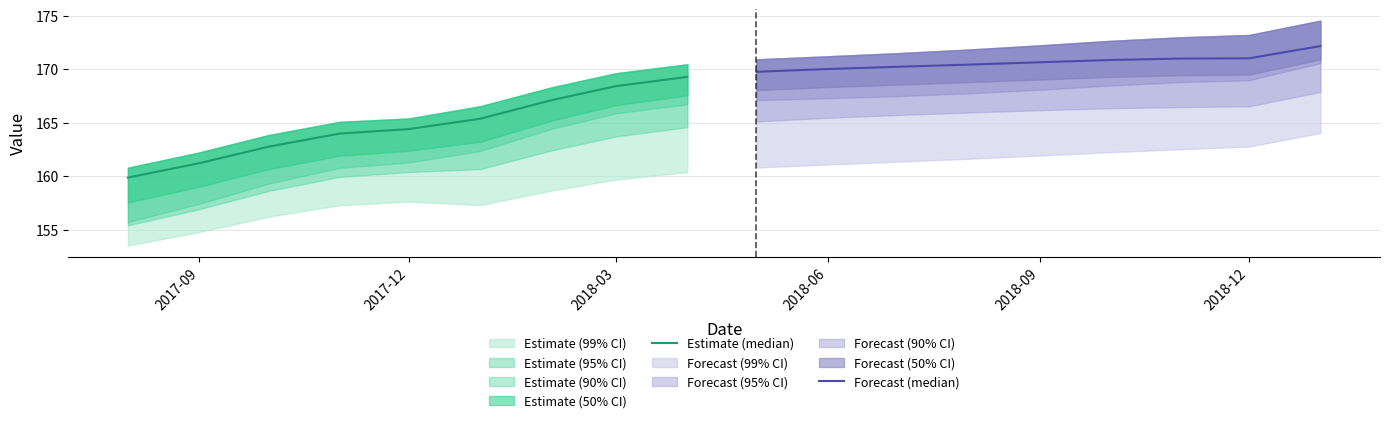

The value of Estimate (median) at 2017-09 is 212.5. True or false?

False